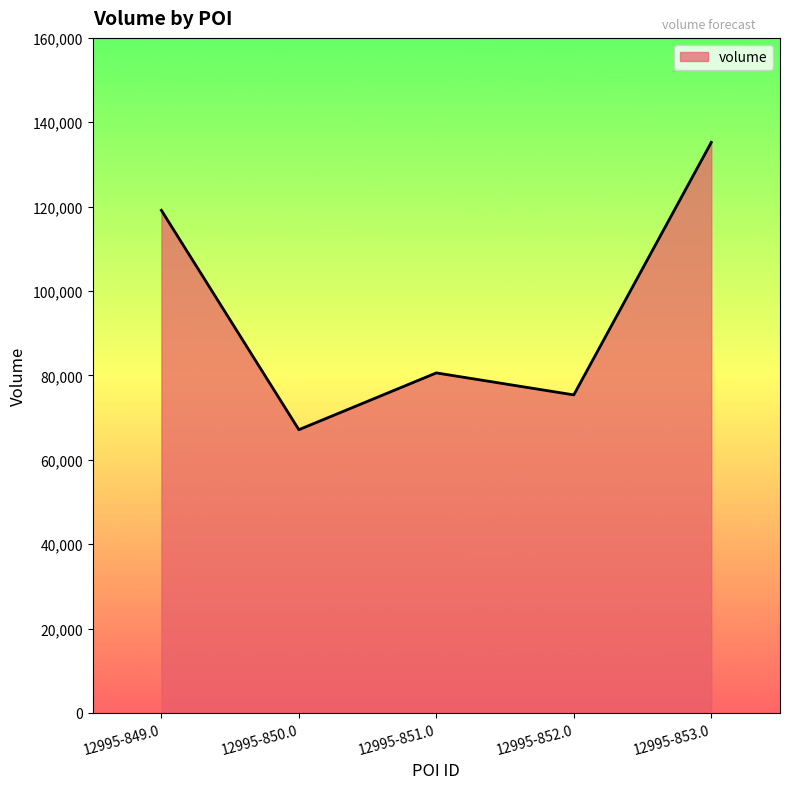

What position from the left is 12995-849.0?

1